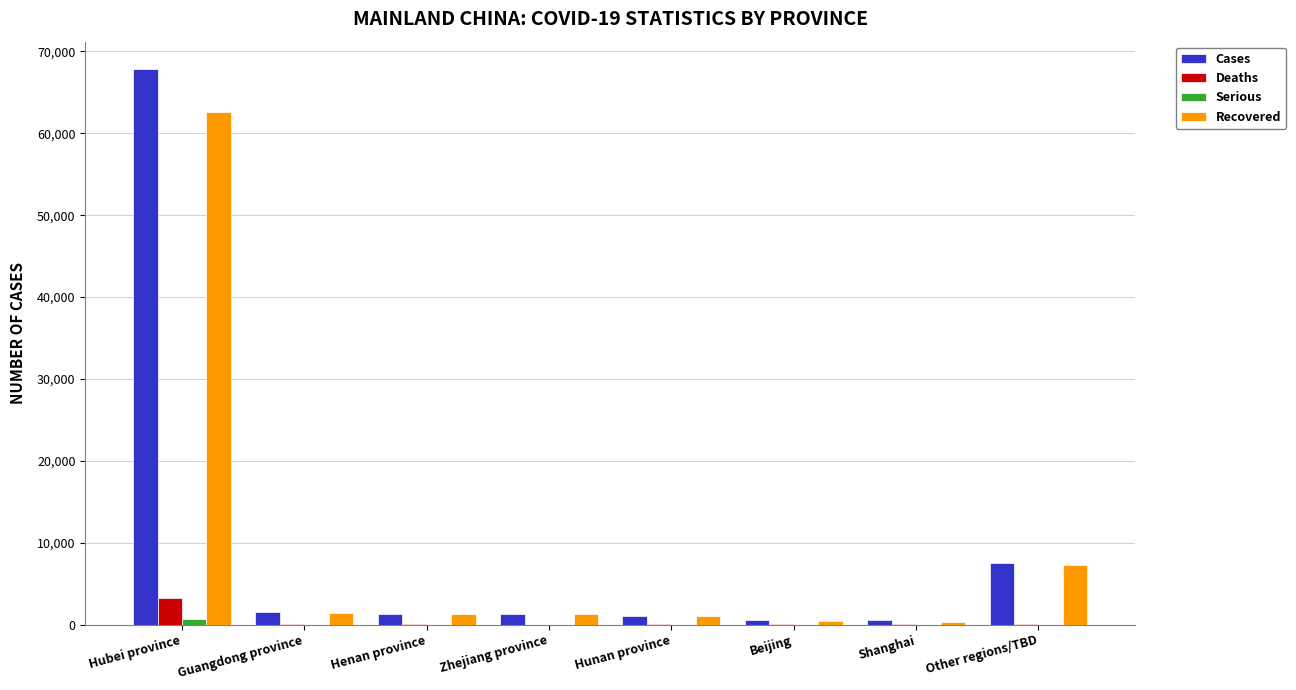

Is it true that Cases equals 67801 at Hubei province?

True